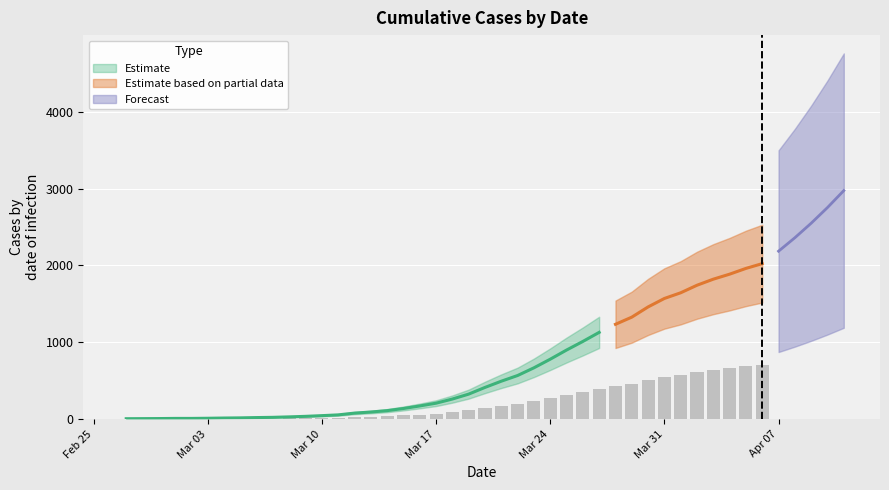

List the labels in order of value, largest first.

2020-04-06, 2020-04-05, 2020-04-04, 2020-04-03, 2020-04-02, 2020-04-01, 2020-03-31, 2020-03-30, 2020-03-29, 2020-03-28, 2020-03-27, 2020-03-26, 2020-03-25, 2020-03-24, 2020-03-23, 2020-03-22, 2020-03-21, 2020-03-20, 2020-03-19, 2020-03-18, 2020-03-17, 2020-03-16, 2020-03-15, 2020-03-14, 2020-03-13, 2020-03-12, 2020-03-11, 2020-03-10, 2020-03-09, 2020-03-08, 2020-03-07, 2020-03-06, 2020-03-05, 2020-03-04, 2020-03-03, 2020-03-01, 2020-03-02, 2020-02-29, 2020-02-28, 2020-02-27